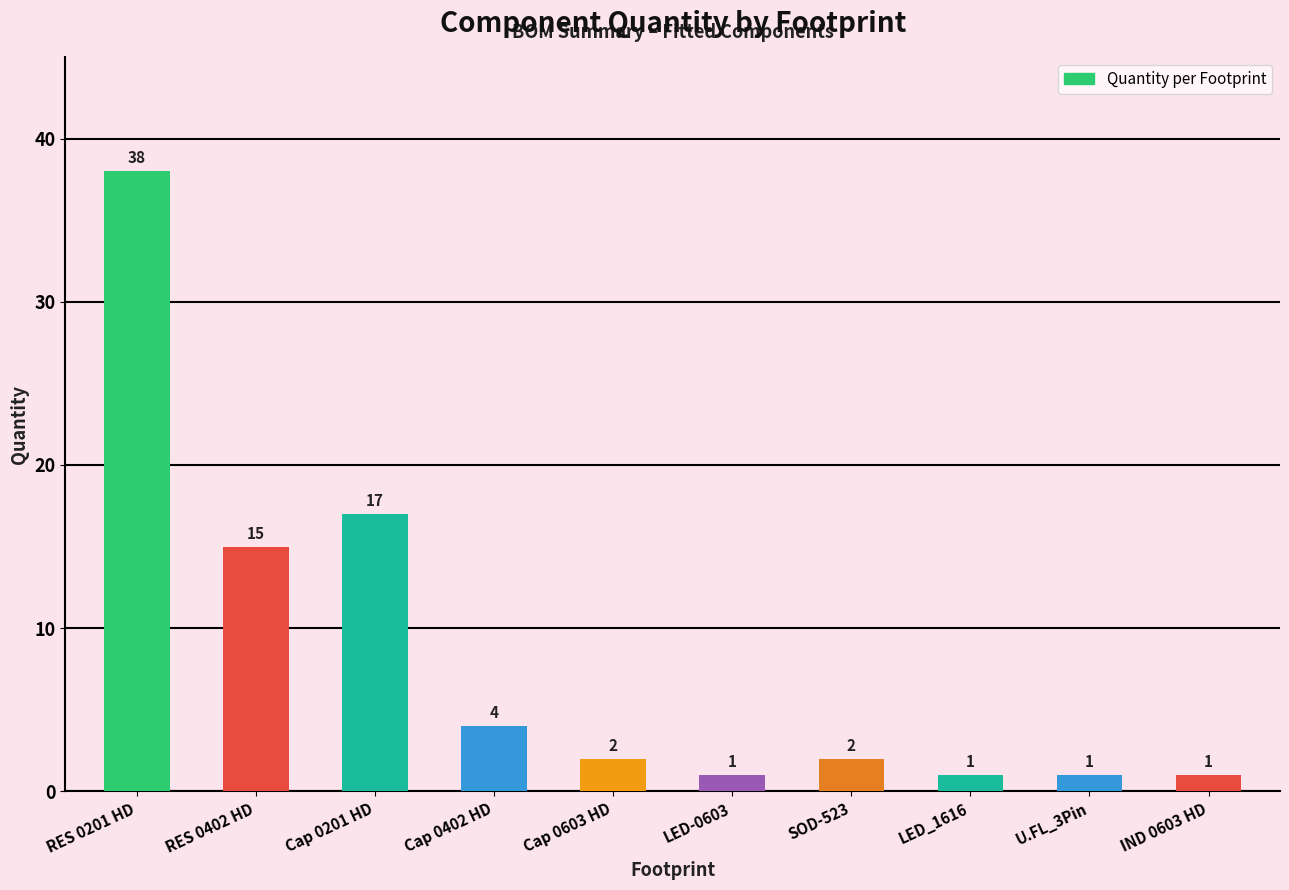

What is the greatest value displayed?

38